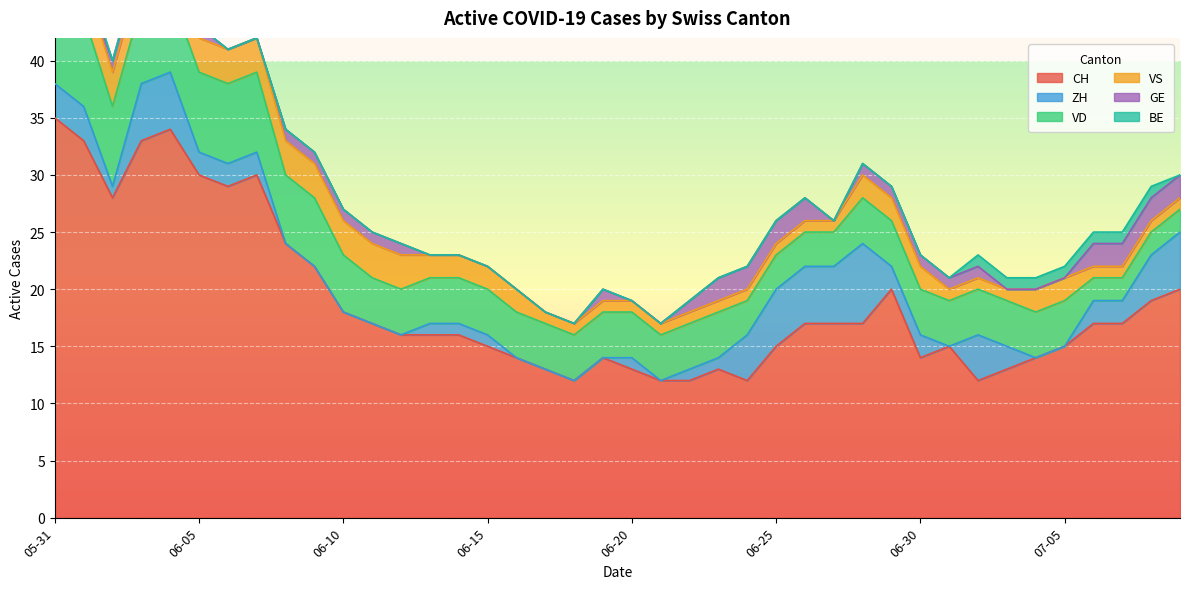

True or false: VD and CH intersect in this chart.

False